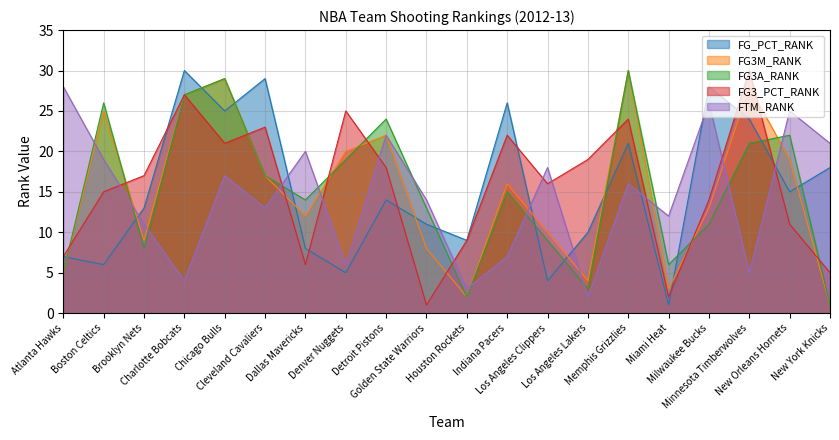

Count the number of categories in the chart.

20